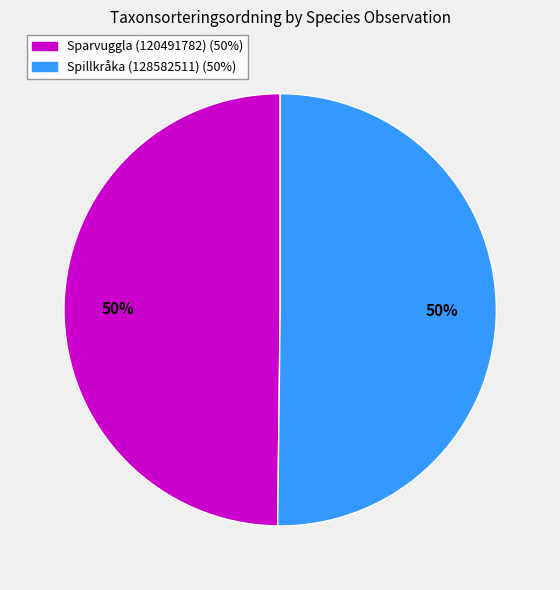

Is it true that Sparvuggla (120491782) is 50% of the pie?

True